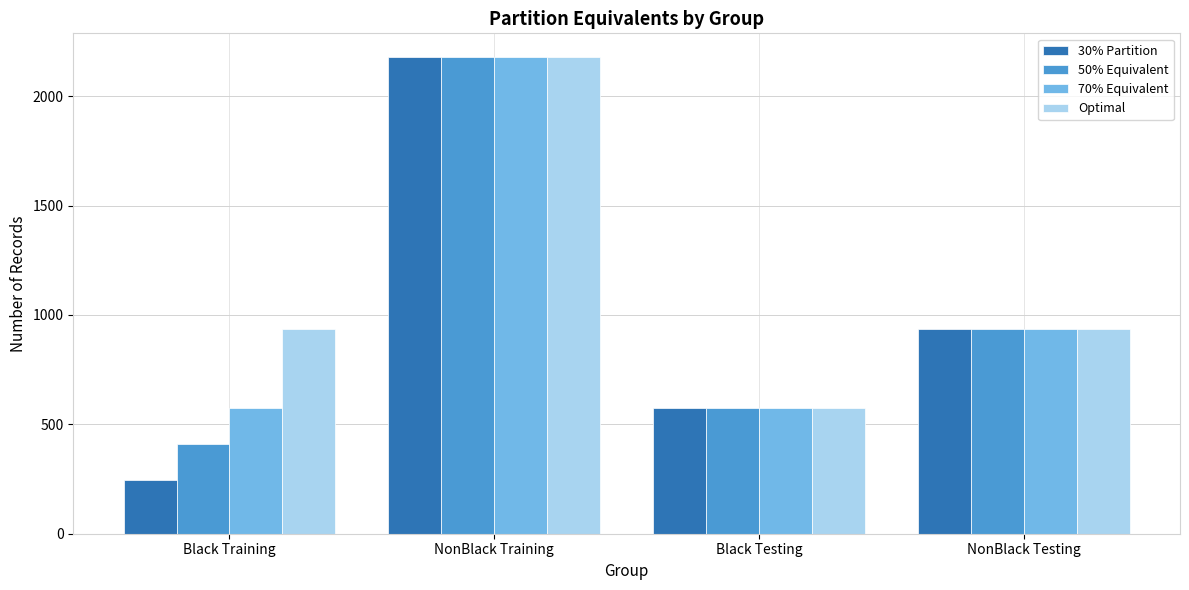

How many bars are there in total?

16